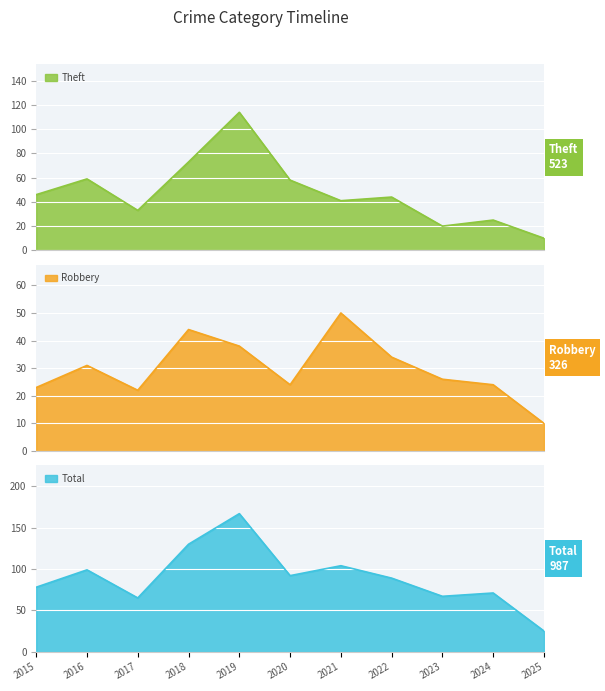

True or false: Total has a value of 99 at 2016.

True